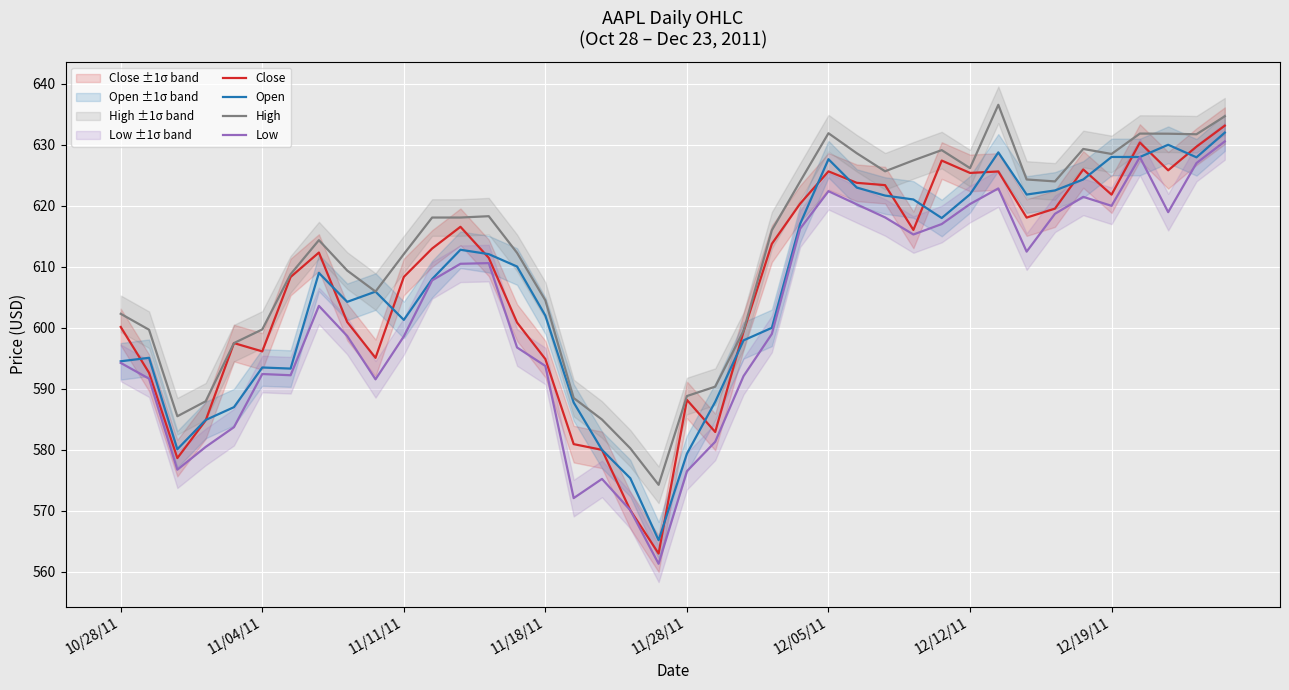

Which series has the largest total across all categories?

High